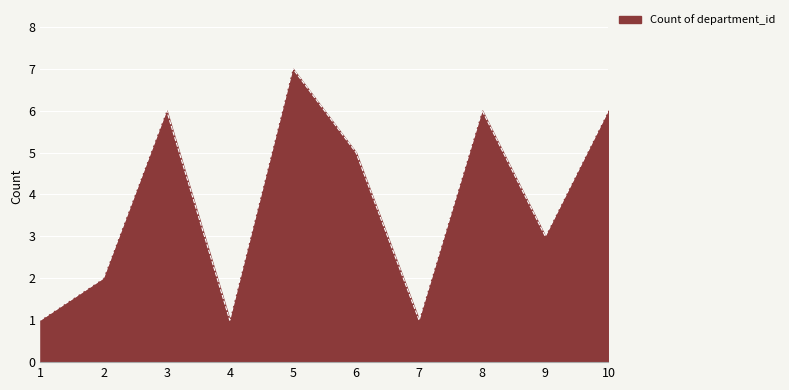

Reading left to right, list all the values displayed in this chart.

1	2	6	1	7	5	1	6	3	6